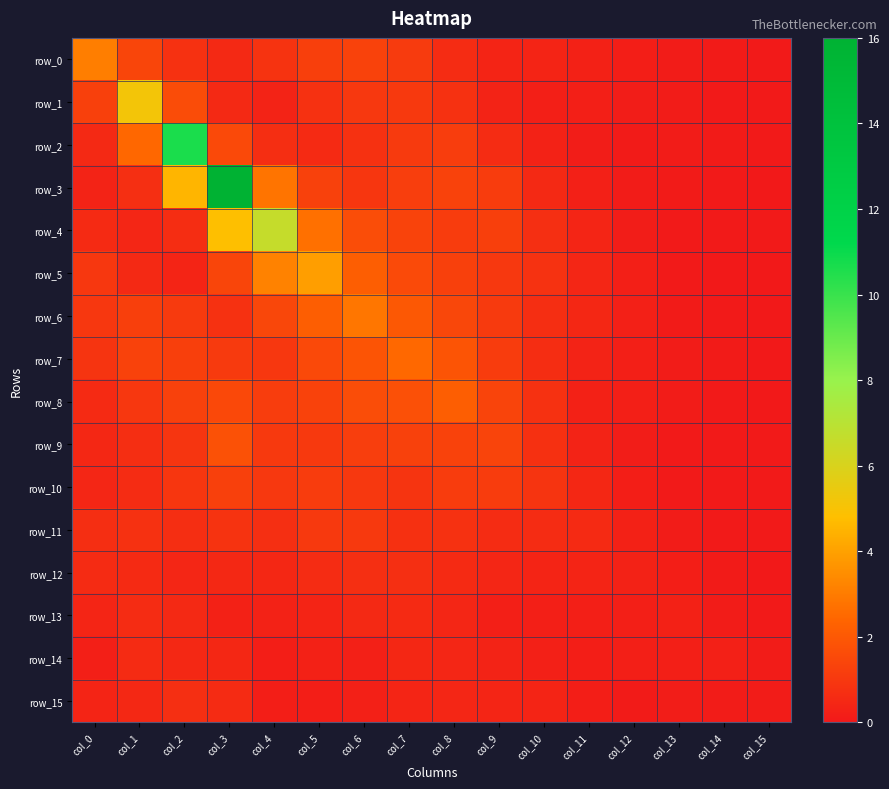

How many values in the row_6 series exceed 1?

8